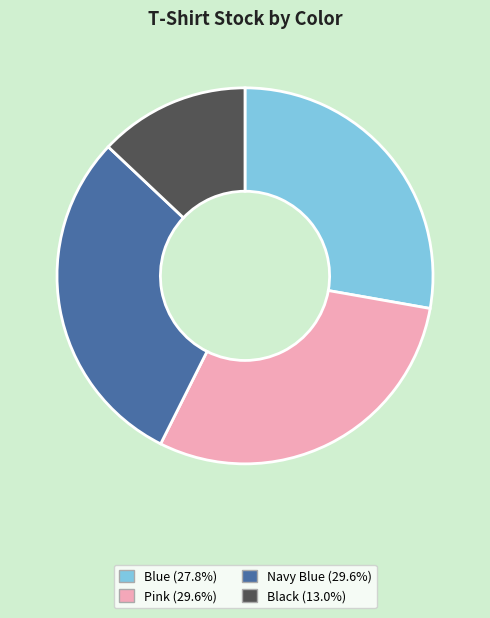

Which slice is the smallest?

Black